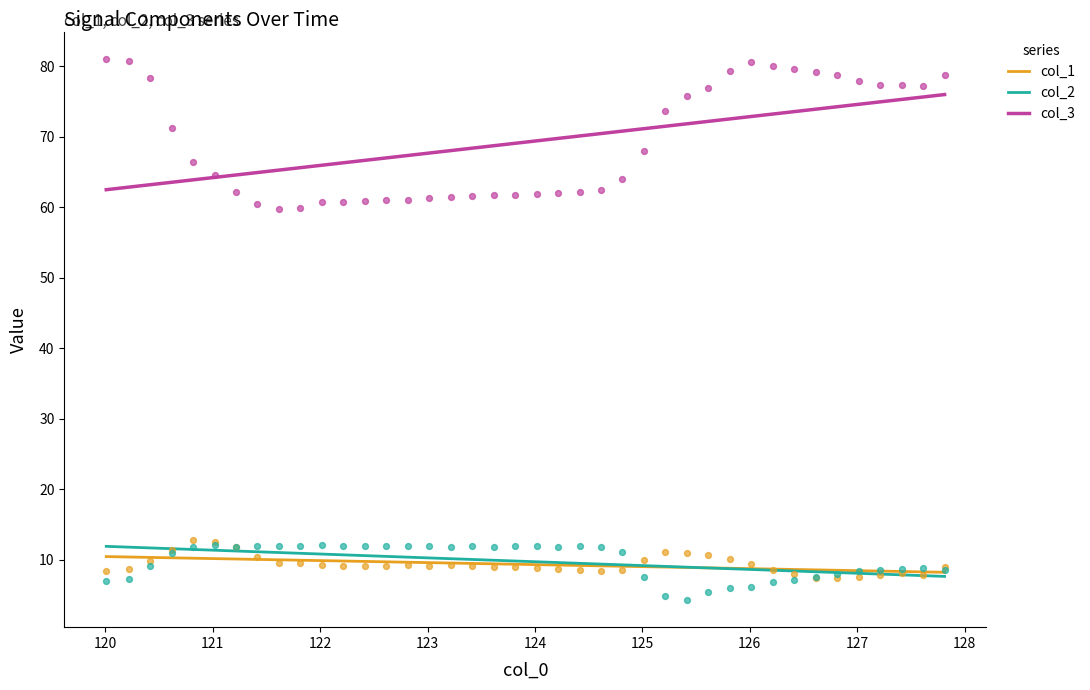

Which series has the largest total across all categories?

col_3